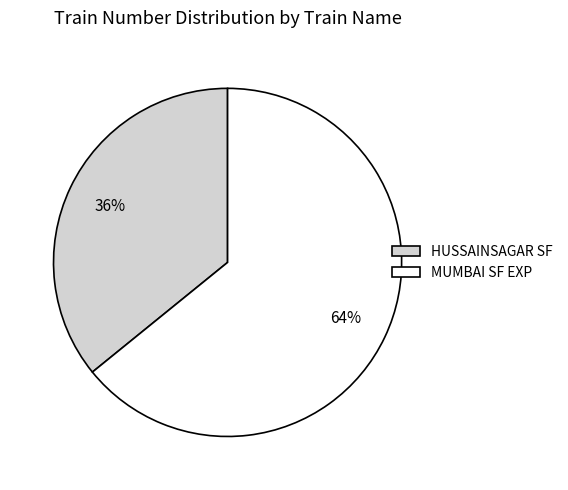

To the nearest percent, what percentage of the pie is MUMBAI SF EXP?

64%